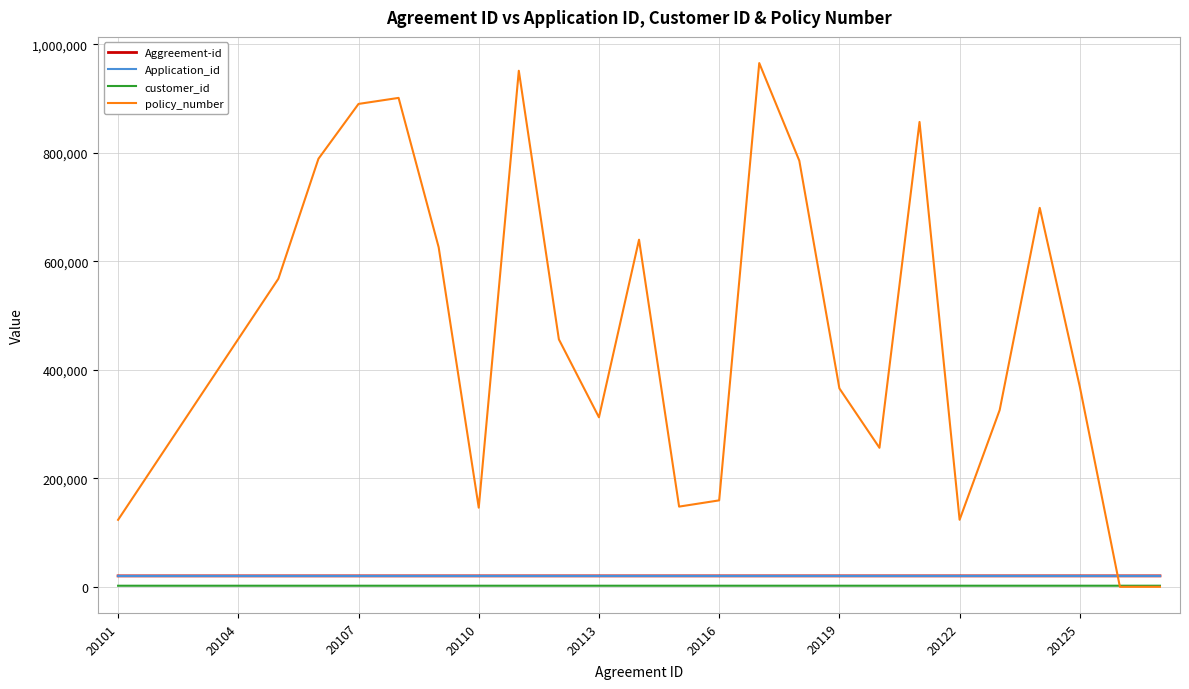

What is the highest value of the policy_number series?

965412